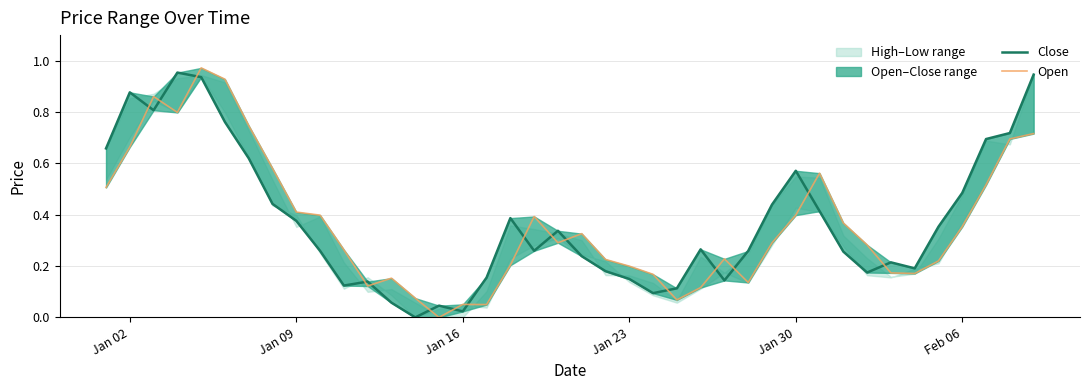

Which series has the largest range (max minus min)?

Open